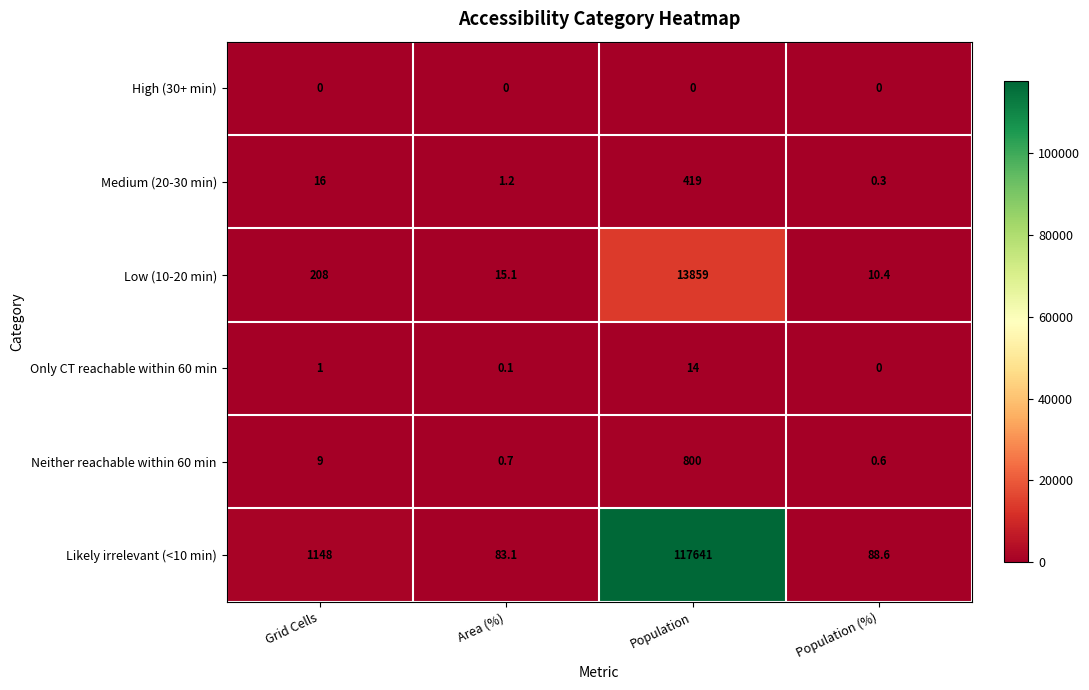

Between Grid Cells and Population (%), which series saw the biggest shift?

Likely irrelevant (<10 min)